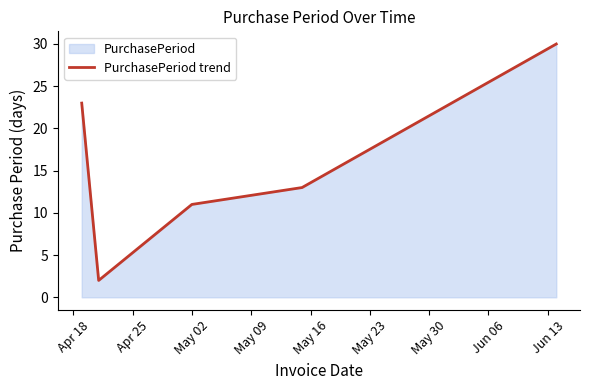

What is the sum of all values?

79